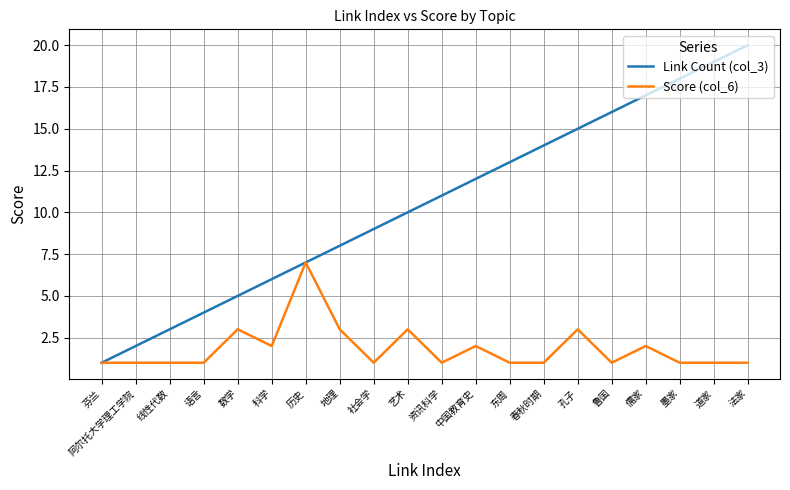

How many values in the Link Count (col_3) series are below 11?

10